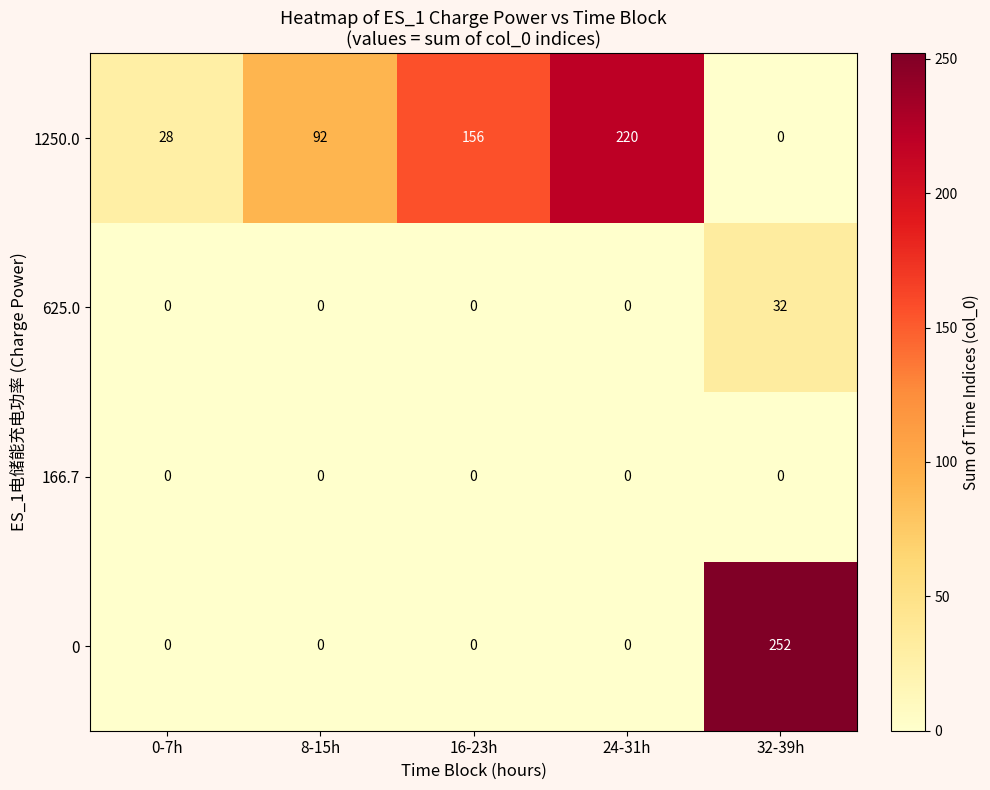

How many distinct data groups are displayed?

4